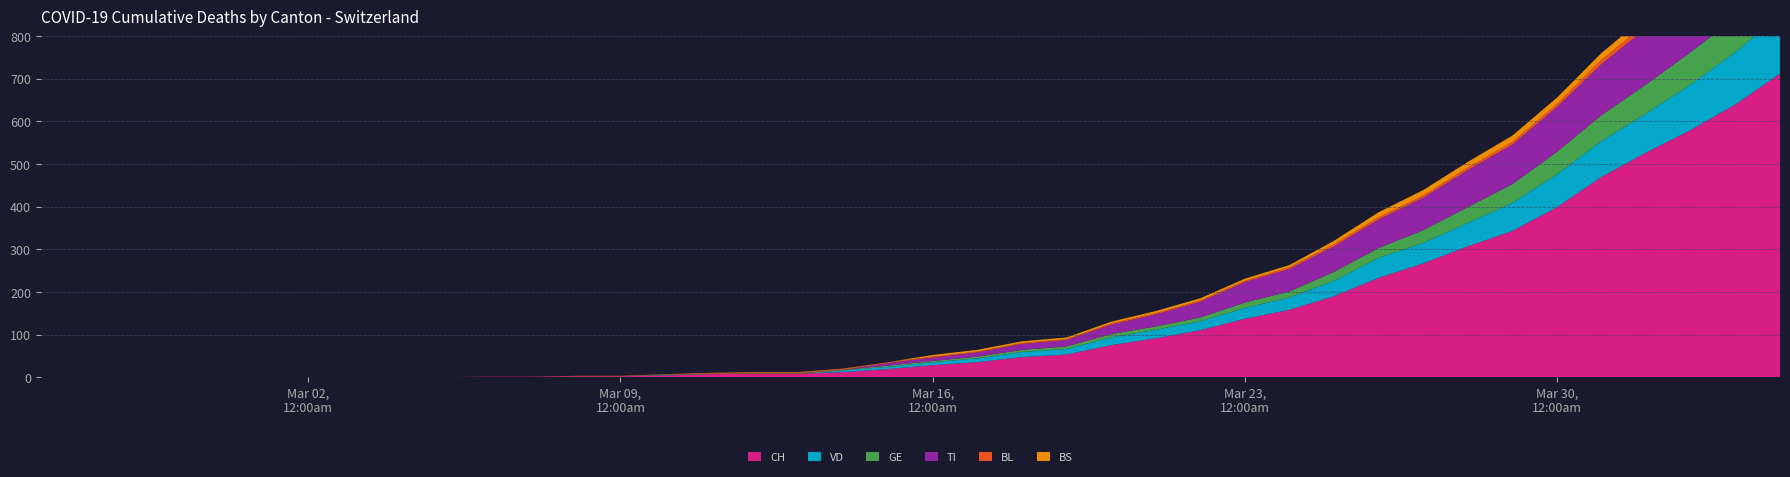

Reading left to right, extract all data points from this chart.

CH: 0	0	0	0	0	0	0	0	0	0	1	1	2	2	4	7	8	8	12	19	28	35	47	53	75	91	110	137	158	190	233	267	307	343	399	470	527	580	640	712
VD: 0	0	0	0	0	0	0	0	0	0	0	0	0	0	1	0	0	0	4	5	7	9	12	13	18	20	21	25	29	36	47	48	55	66	77	84	92	107	123	138
GE: 0	0	0	0	0	0	0	0	0	0	0	0	0	0	1	1	1	1	1	3	3	4	5	6	8	8	9	13	14	21	23	30	37	44	53	61	68	76	80	93
TI: 0	0	0	0	0	0	0	0	0	0	0	0	0	0	0	0	0	0	0	6	8	10	14	15	22	28	37	48	53	60	67	76	87	93	105	120	132	141	155	165
BL: 0	0	0	0	0	0	0	0	0	0	0	0	1	1	1	2	2	2	2	2	2	2	2	2	3	3	3	3	4	5	5	5	6	6	7	10	11	12	14	19
BS: 0	0	0	0	0	0	0	0	0	0	0	0	0	0	0	0	1	1	1	0	4	4	4	4	4	5	5	5	5	8	12	13	13	15	15	16	18	19	21	24